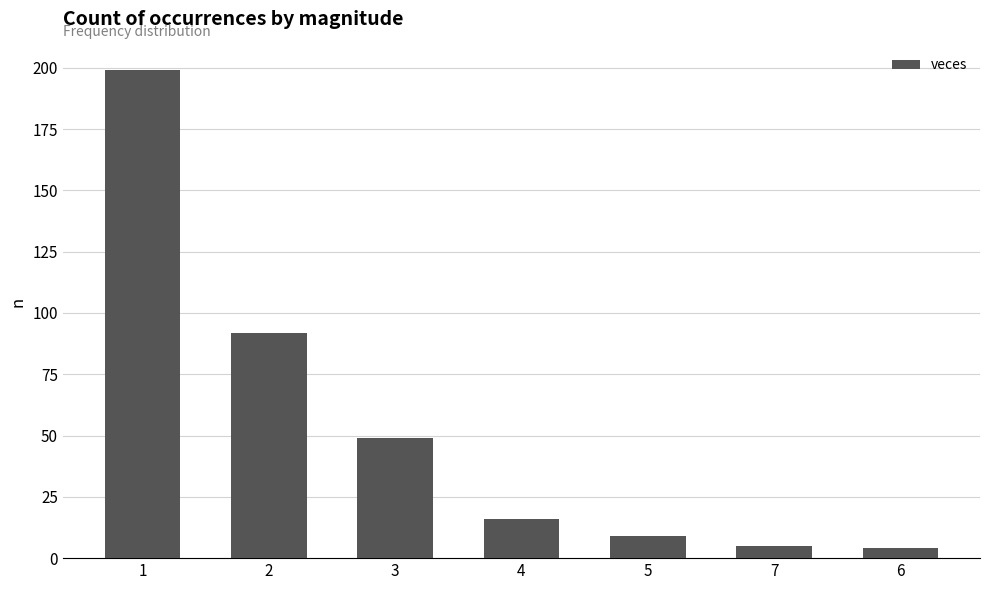

At which label does the data first exceed 16?

1